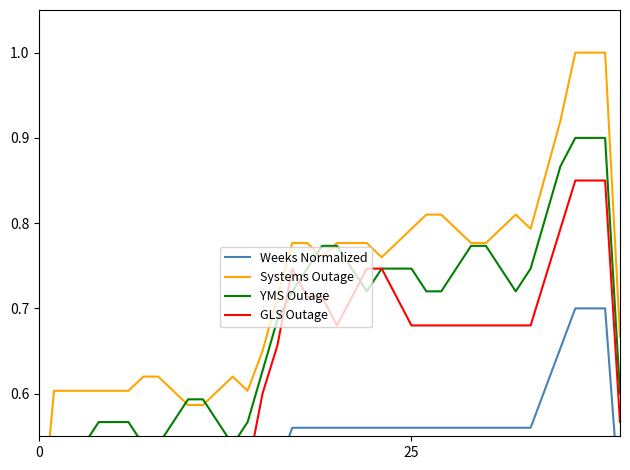

What is the total value across all series at 14?

2.1